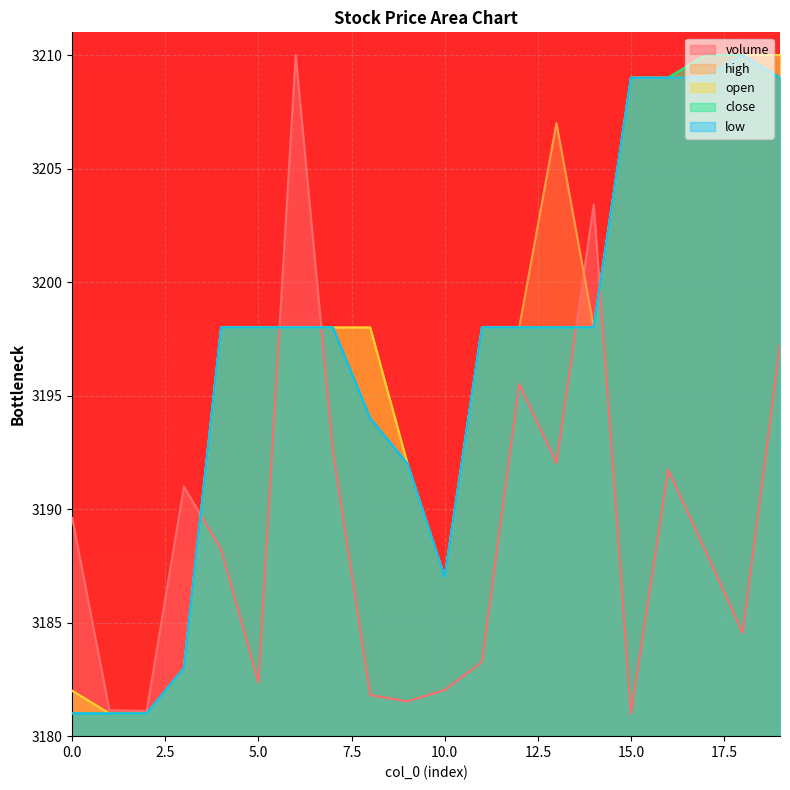

Where is the first local minimum for low?

10